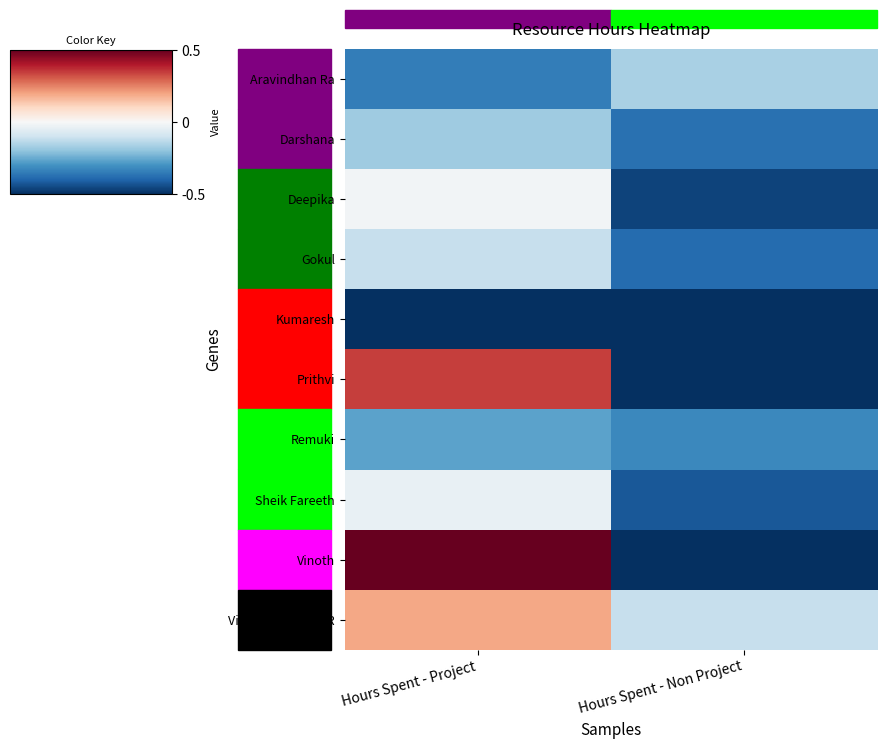

Which series has the widest spread of values?

Vinoth